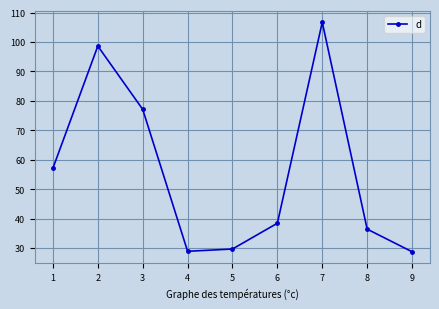

What is the sum of the values at 3 and 4?

106.0